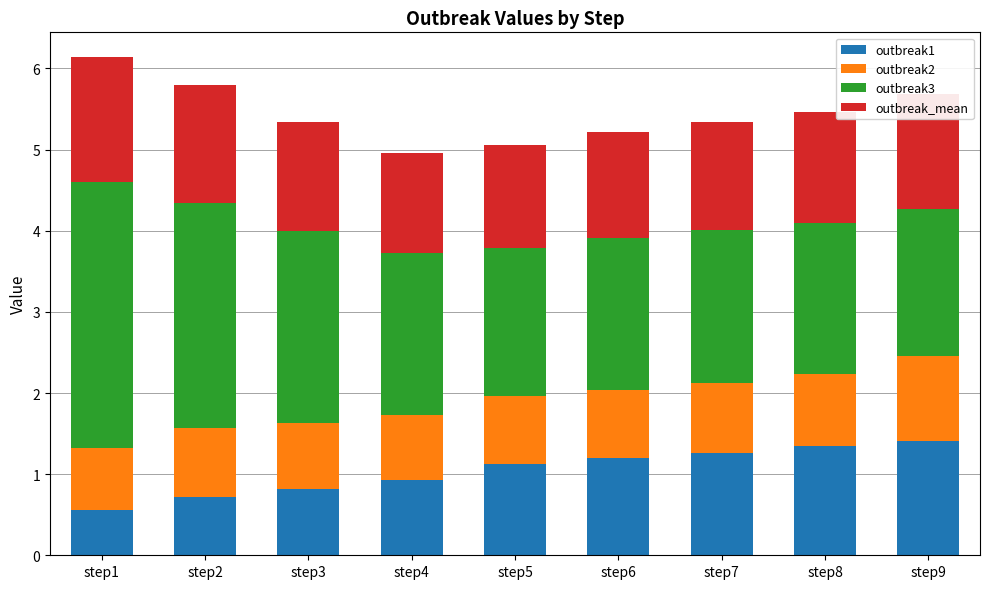

Is it true that outbreak1 equals 1.5 at step5?

False